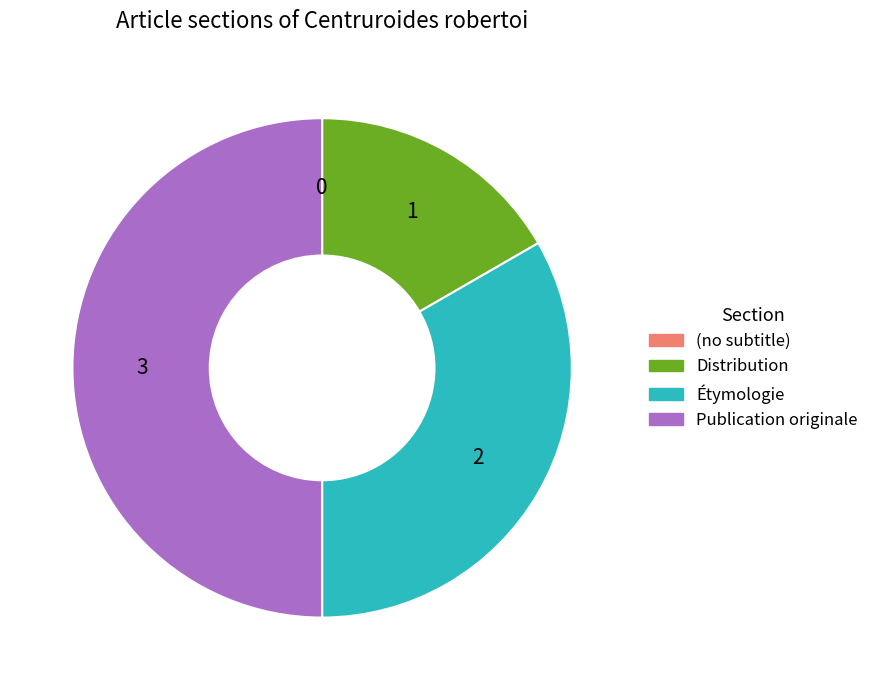

Is Distribution the majority of the pie?

No